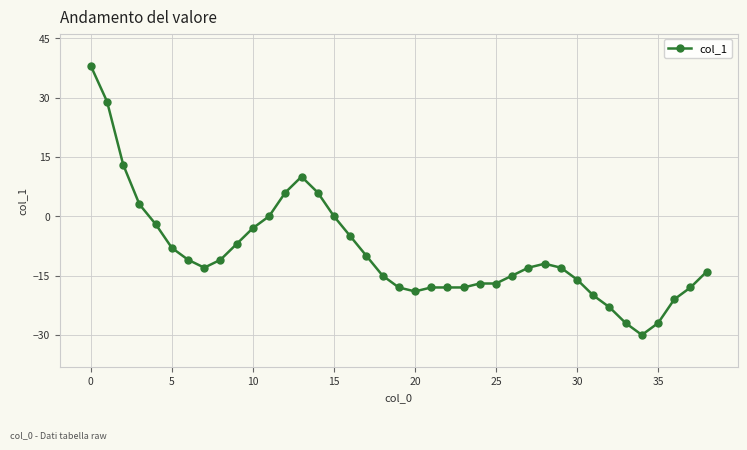

What is the smallest value displayed?

-30